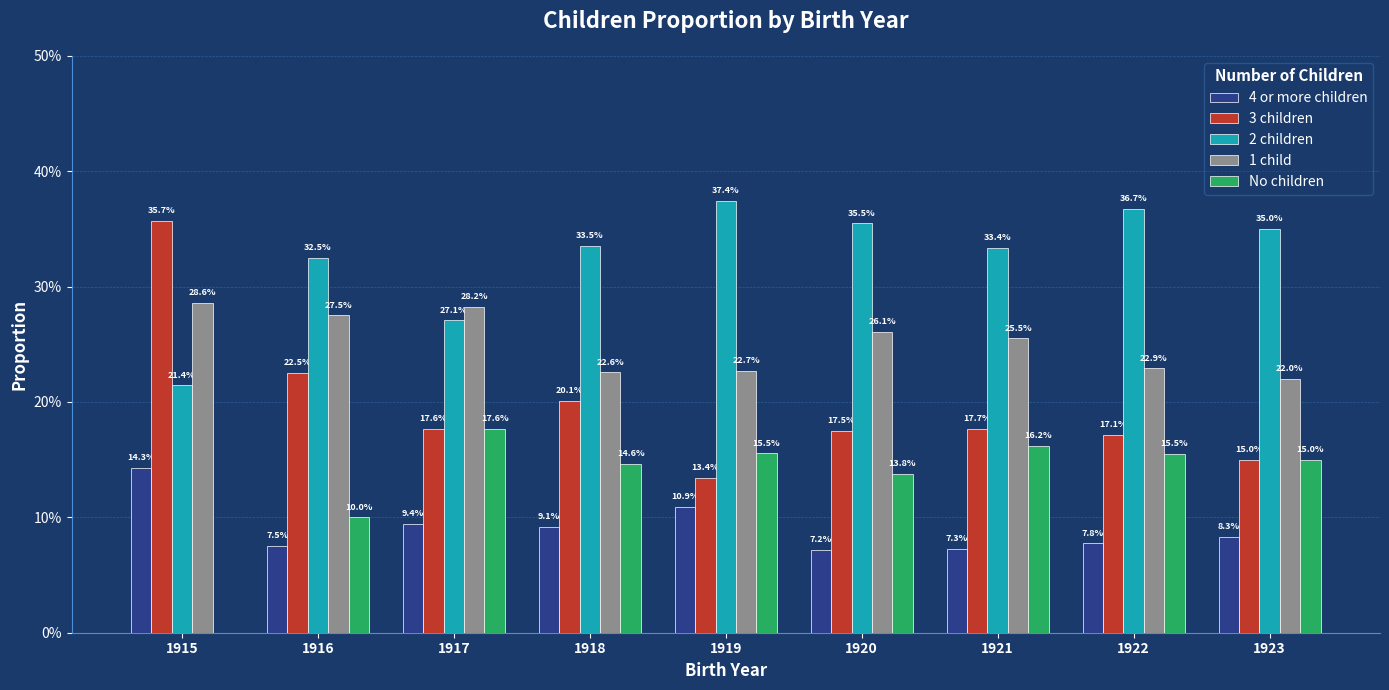

Are the bars grouped side by side (vs. stacked)?

Yes